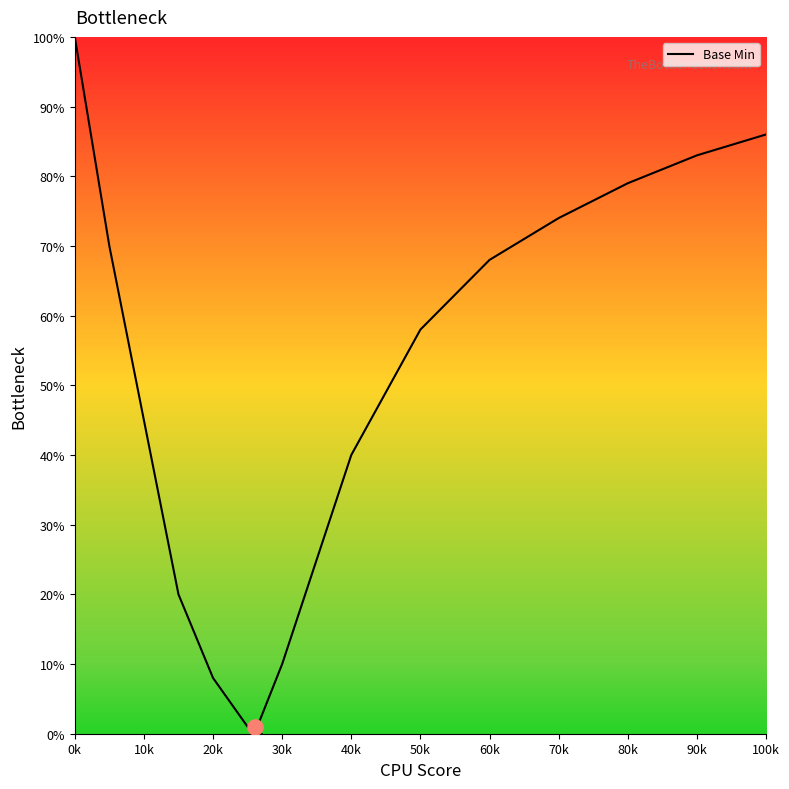

Between 0k and 30k, which is larger?

0k